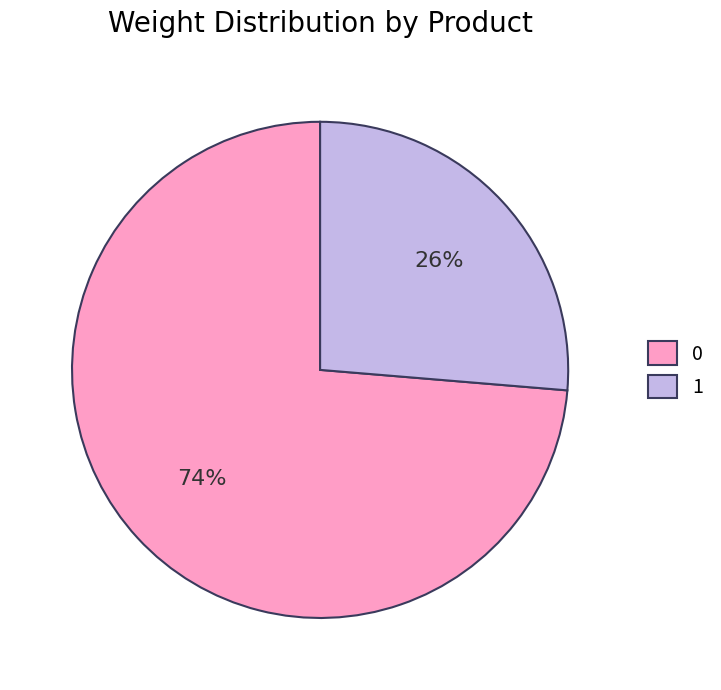

What percentage is the 0 slice, to the nearest percent?

74%